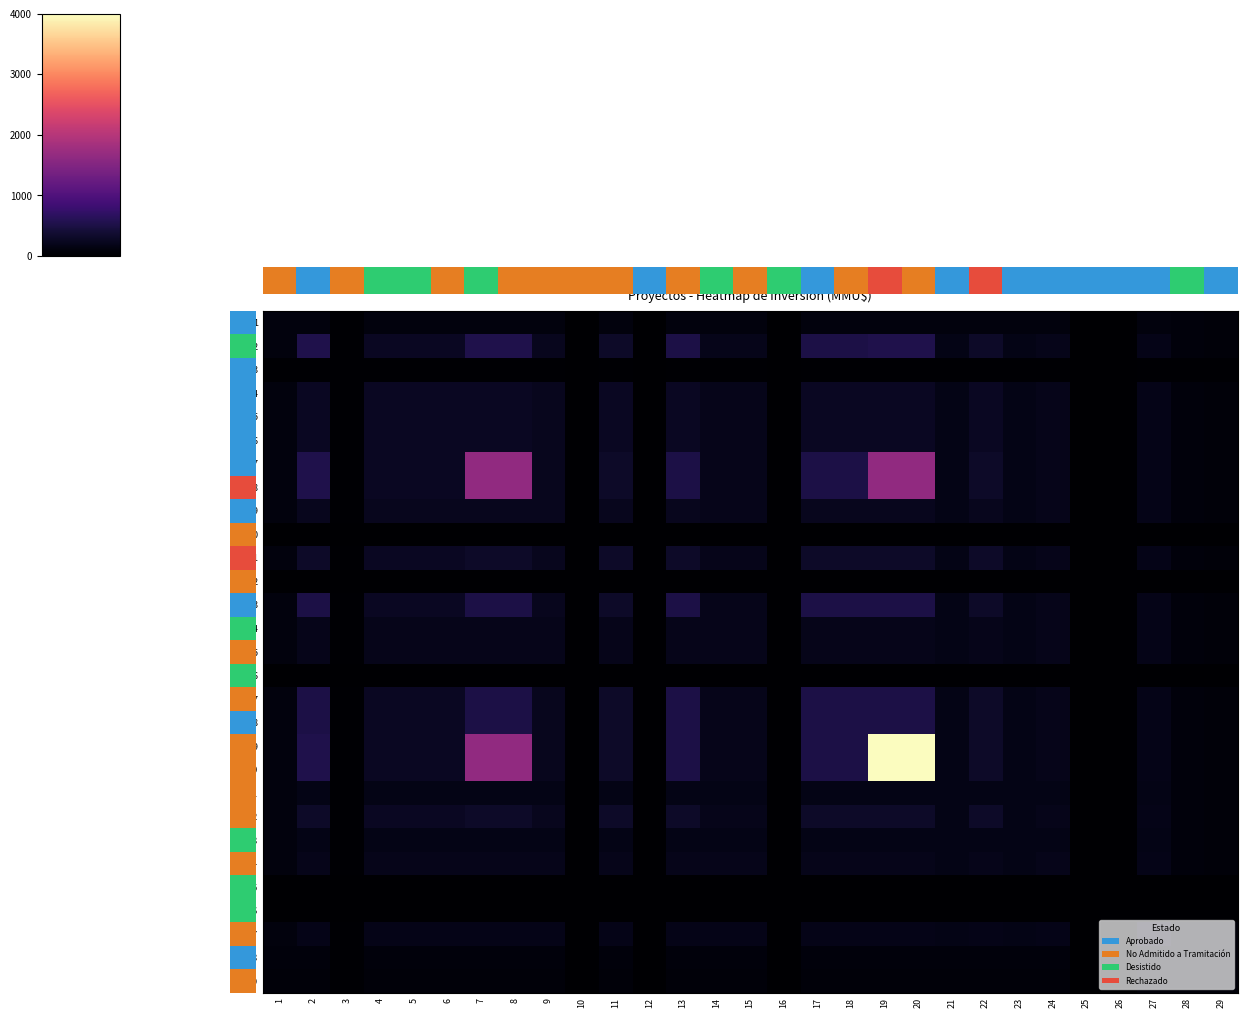

At which label does 7 reach its minimum?

16